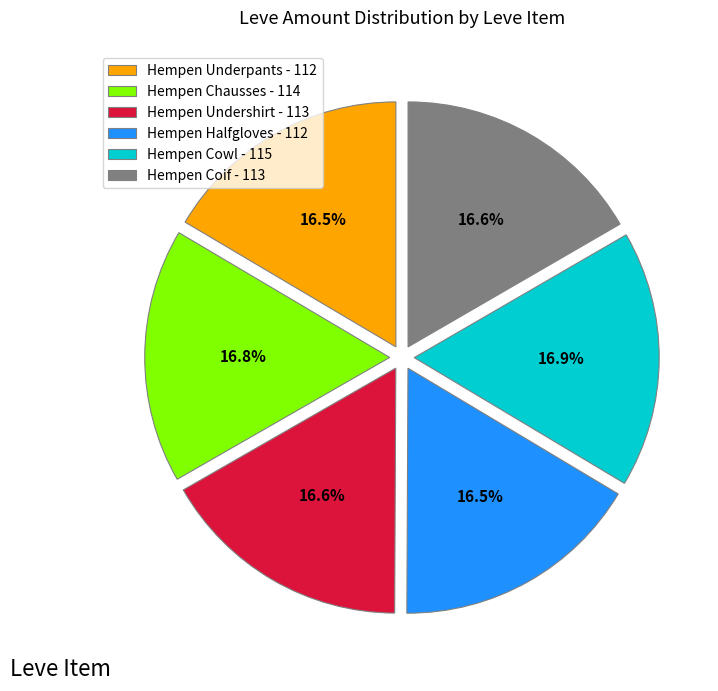

Is Hempen Underpants the majority of the pie?

No